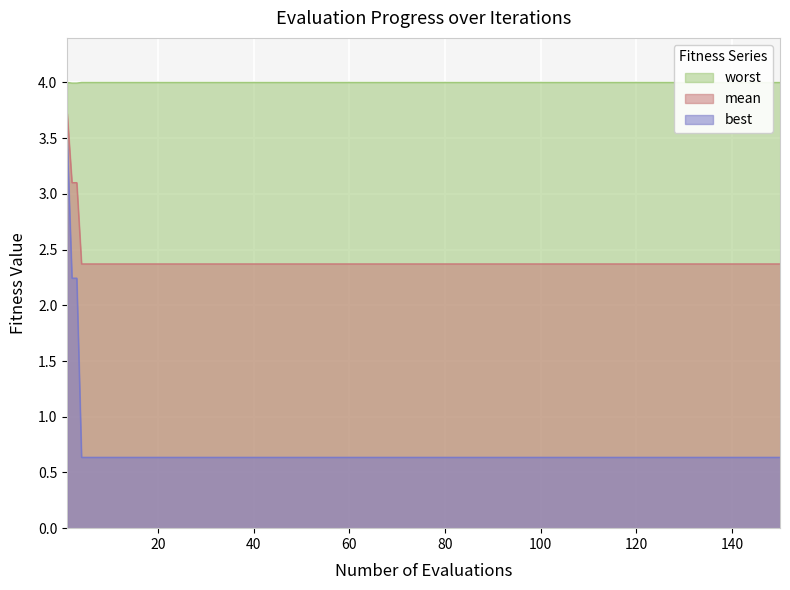

Which series has the largest total across all categories?

worst